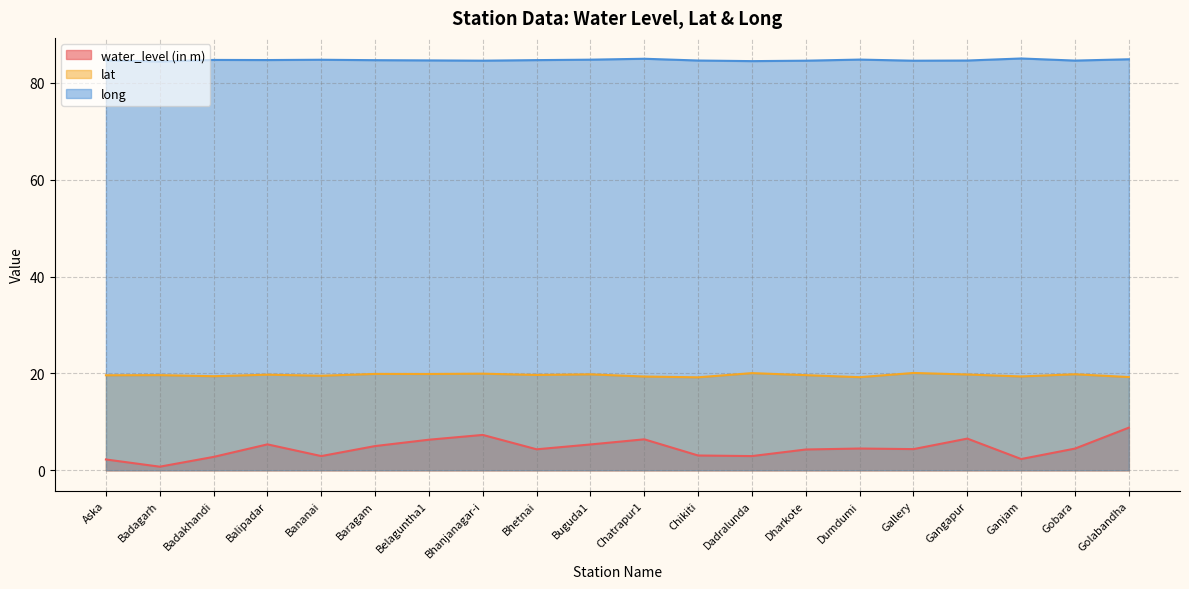

Reading left to right, transcribe all the data shown in this chart.

water_level (in m): 2.2	0.7	2.8	5.3	2.9	5.0	6.3	7.3	4.3	5.3	6.4	3.0	2.9	4.3	4.5	4.4	6.5	2.3	4.5	8.8
lat: 19.6	19.6	19.4	19.7	19.5	19.9	19.9	19.9	19.7	19.8	19.4	19.2	20.1	19.6	19.2	20.1	19.8	19.4	19.8	19.2
long: 84.7	84.4	84.7	84.7	84.8	84.7	84.6	84.6	84.7	84.8	85.0	84.6	84.5	84.6	84.8	84.6	84.6	85.0	84.6	84.9